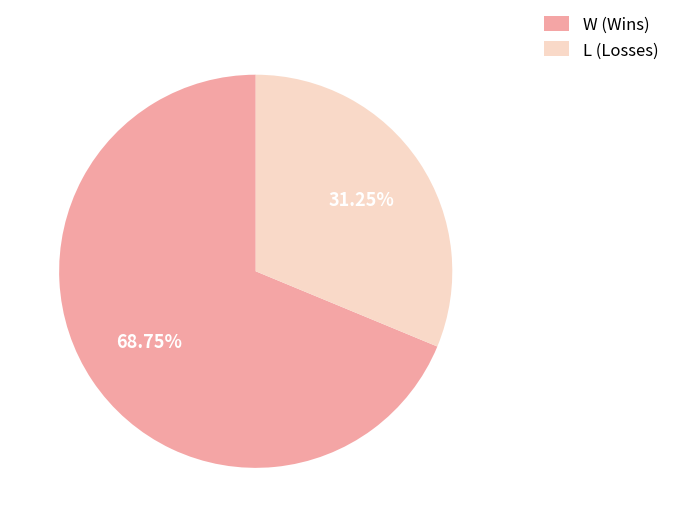

How many segments does this pie chart have?

2